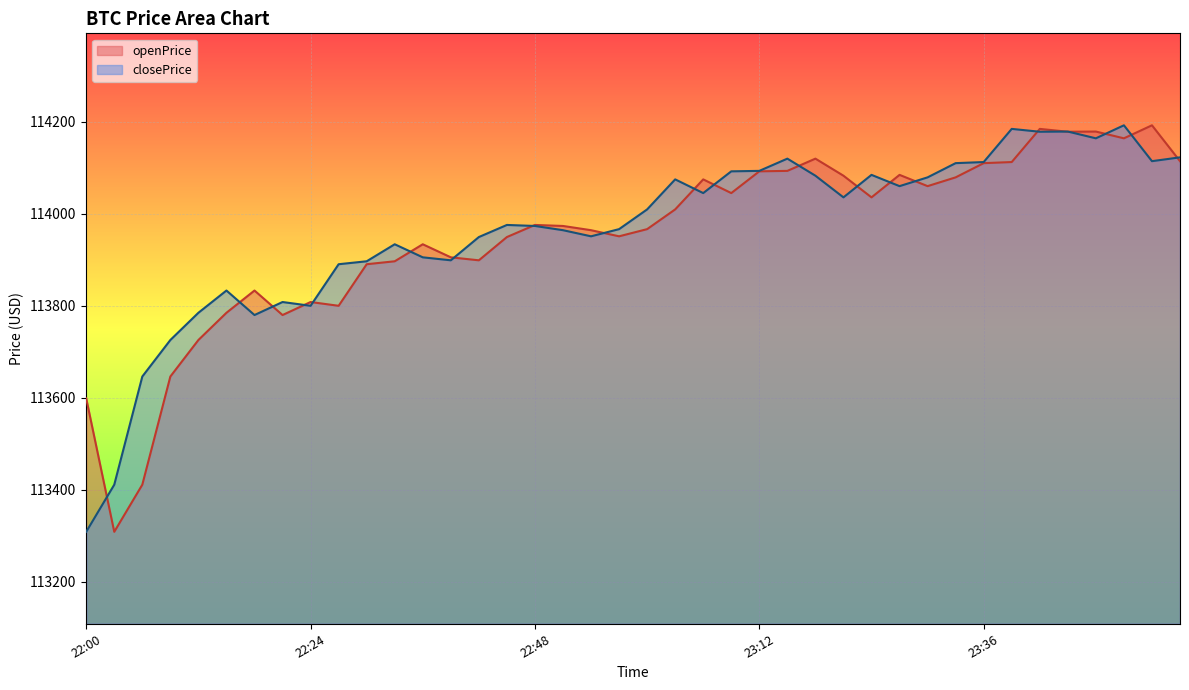

What is the value of the openPrice point at the 34th from the left?

114112.8